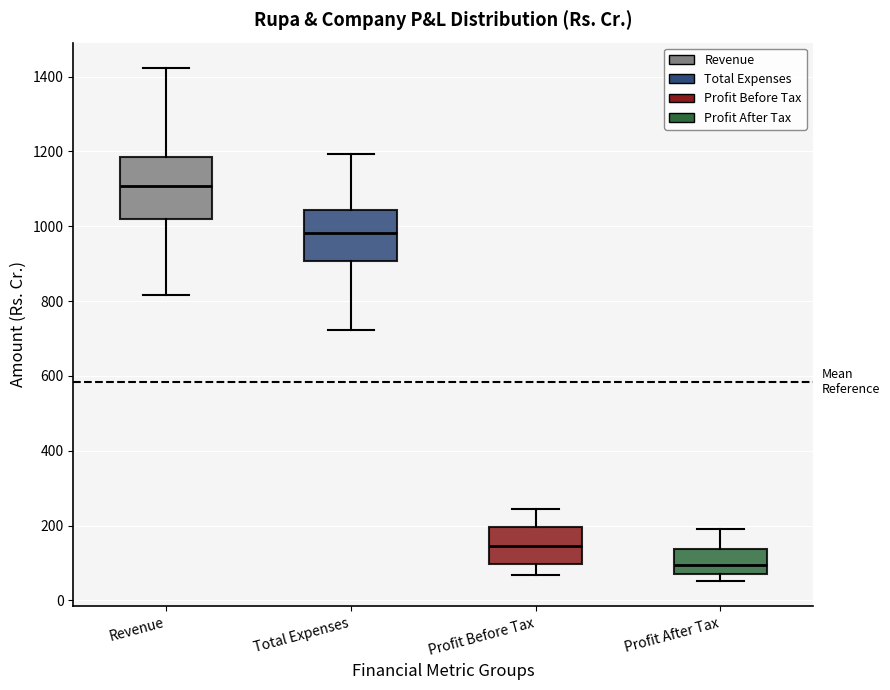

Where does the median line of the box for Revenue sit on the y-axis? The values are not printed on the chart, so give them approximately, as read against the axis.

1100